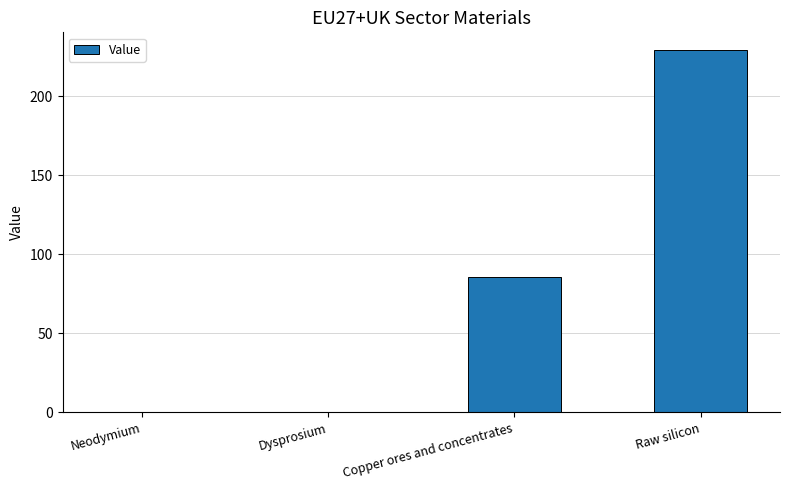

Is it true that the value at Raw silicon is 132.2?

False